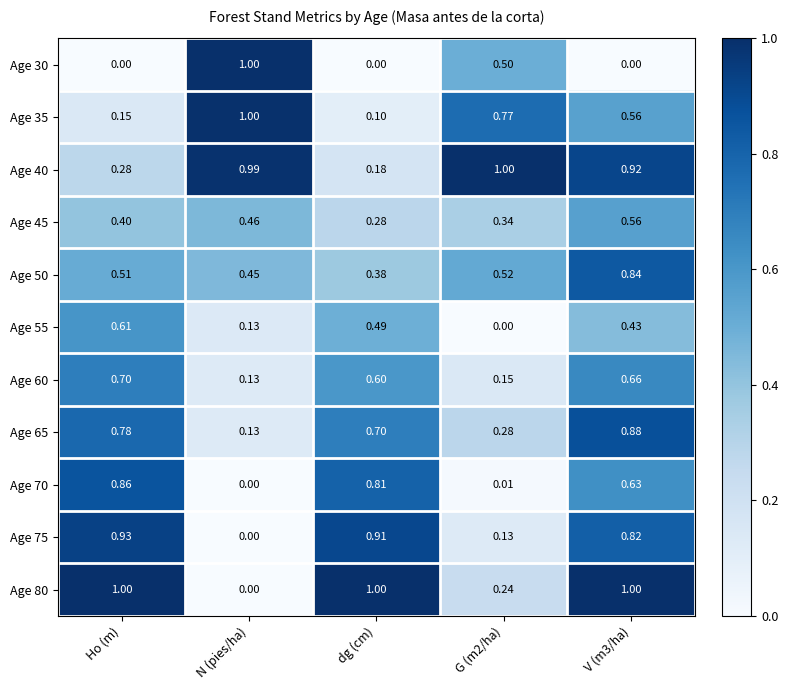

Which series changed the most between Ho (m) and V (m3/ha)?

Age 40